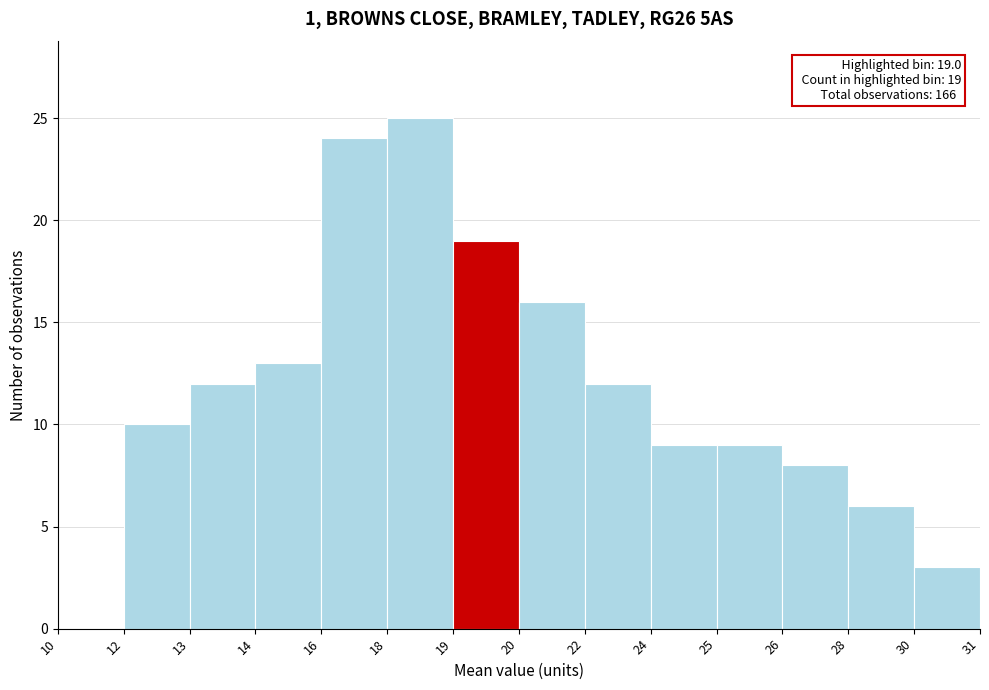

Reading left to right, transcribe all the data shown in this chart.

10=0	12=10	13=12	14=13	16=24	18=25	19=19	20=16	22=12	24=9	25=9	26=8	28=6	30=3